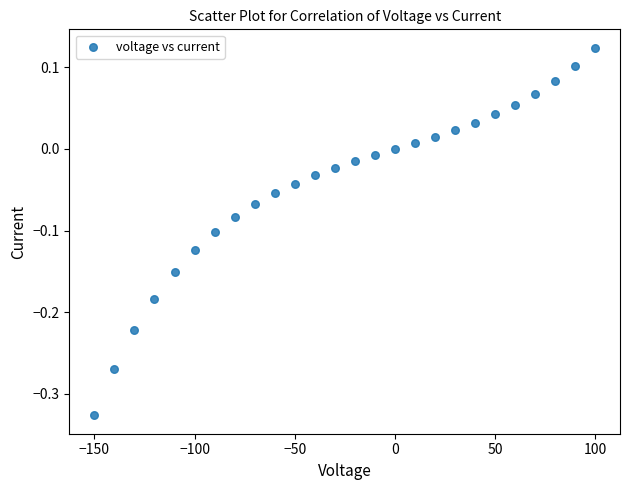

What is the range of Y values (max minus min)?

0.5